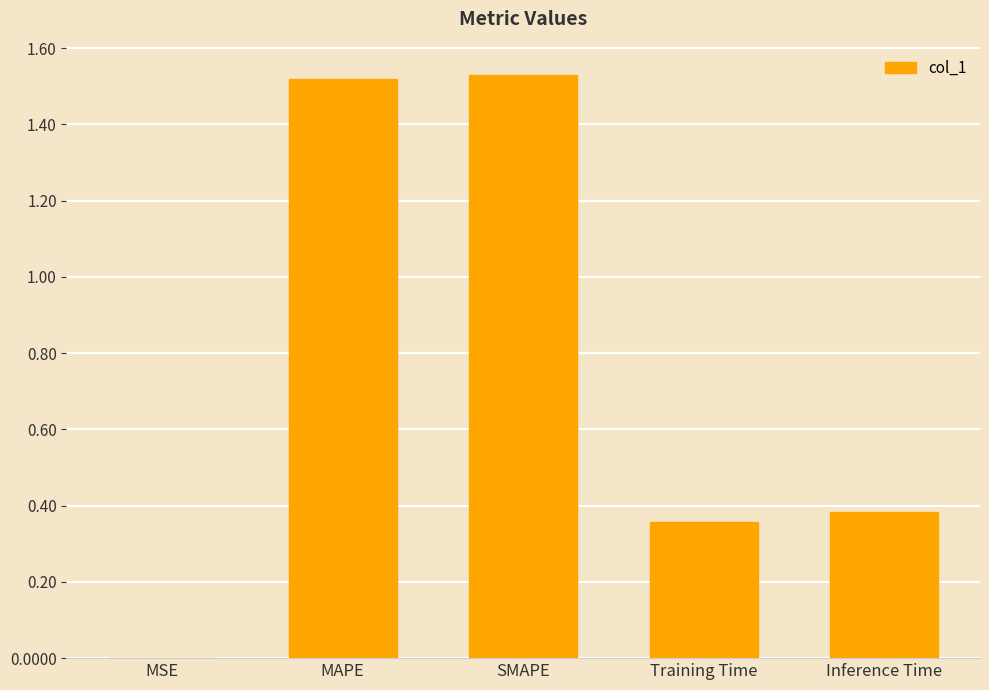

What is the sum of all values?

3.8